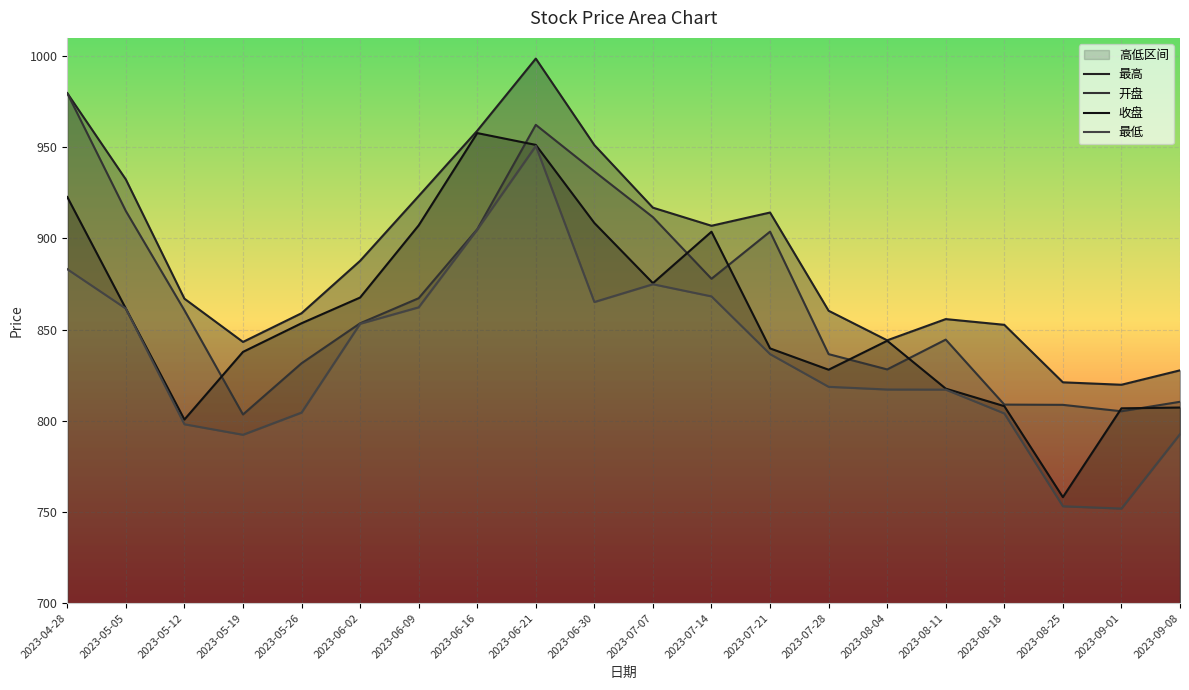

Which category has the highest value in the 收盘 series?

2023-06-16